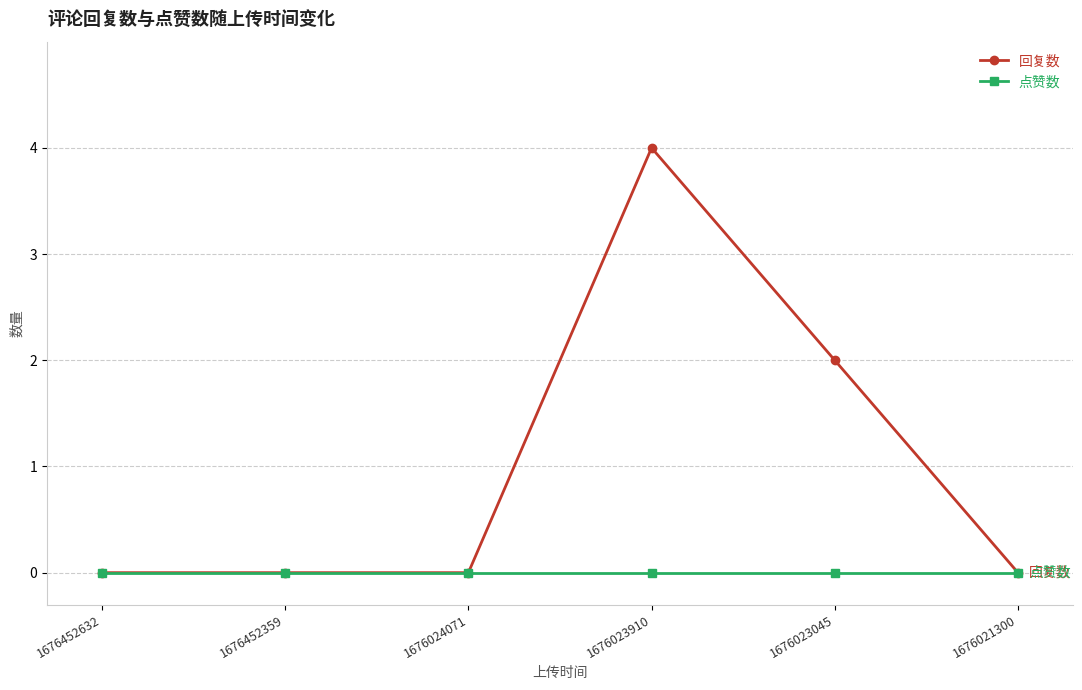

What is the sum of the 回复数 values at 1676023910 and 1676452359?

4